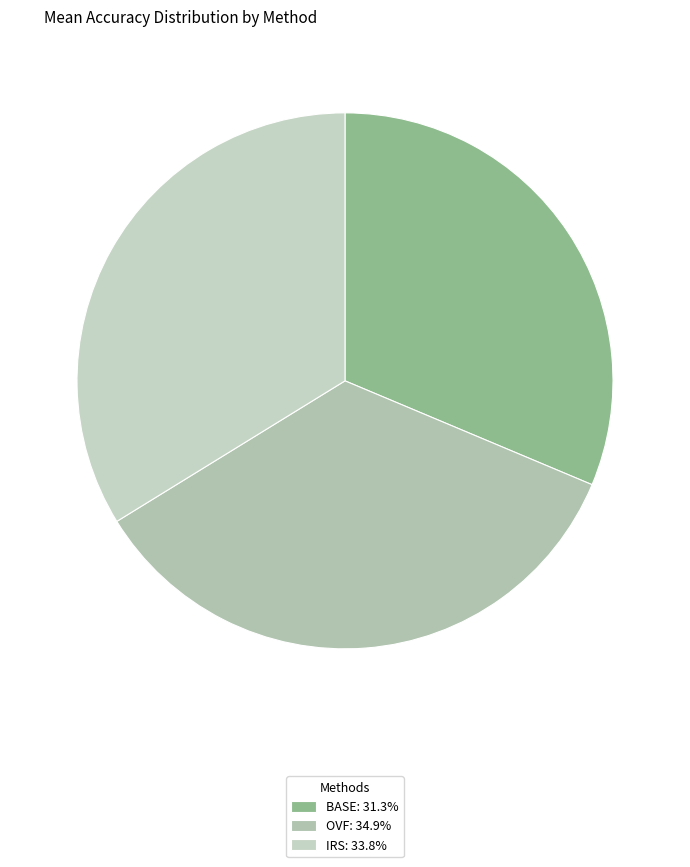

How many slices are in this pie chart?

3